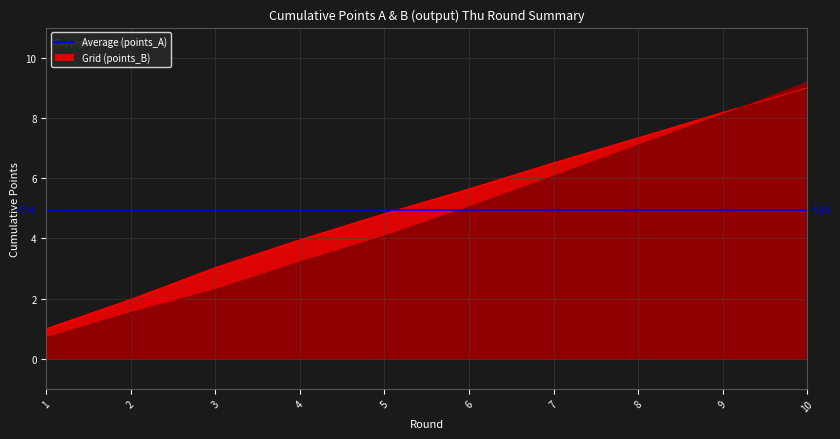

What is the value of the points_B point at the 8th from the left?

7.3